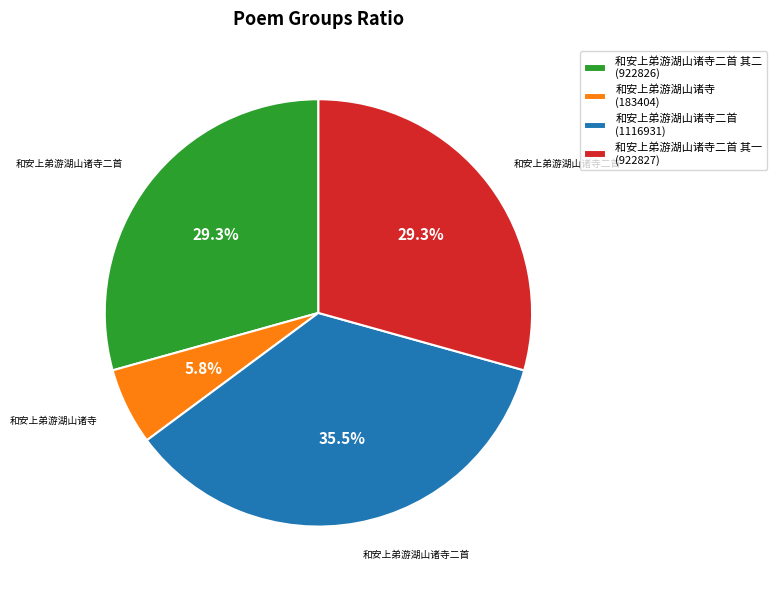

Does any single category account for the majority?

No